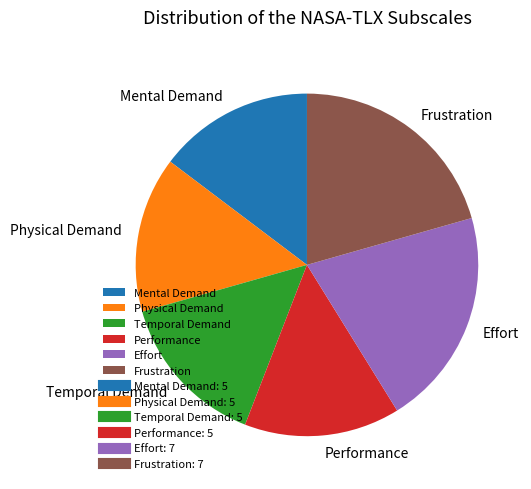

Is it true that Mental Demand is 15% of the pie?

True